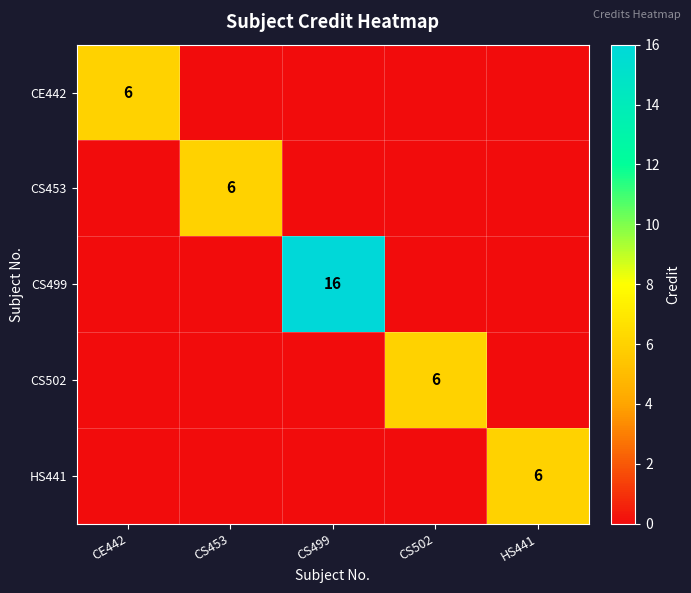

The CS453 series shows 6 at CS453. True or false?

True